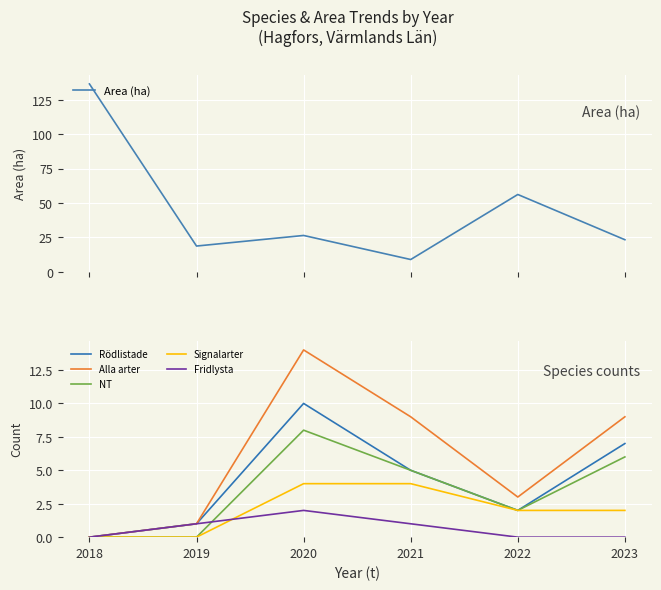

True or false: Fridlysta and Signalarter intersect in this chart.

True